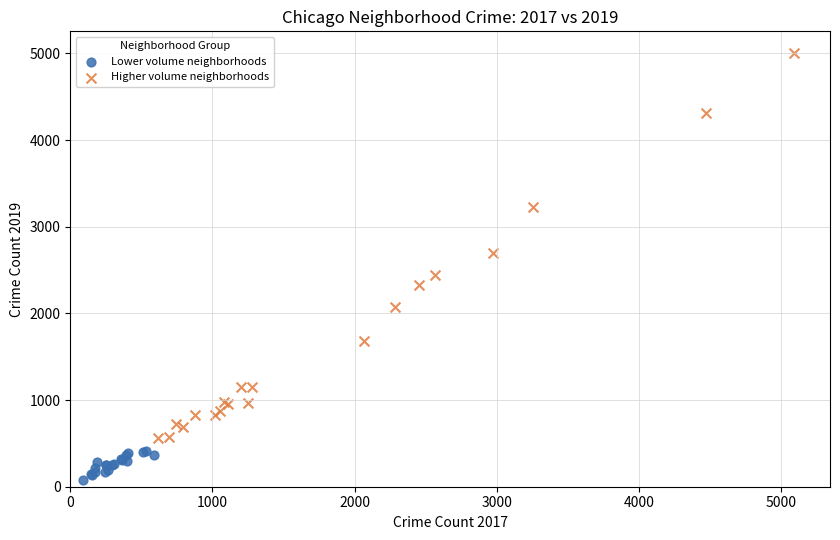

Which series reaches the minimum Y coordinate?

Lower volume neighborhoods